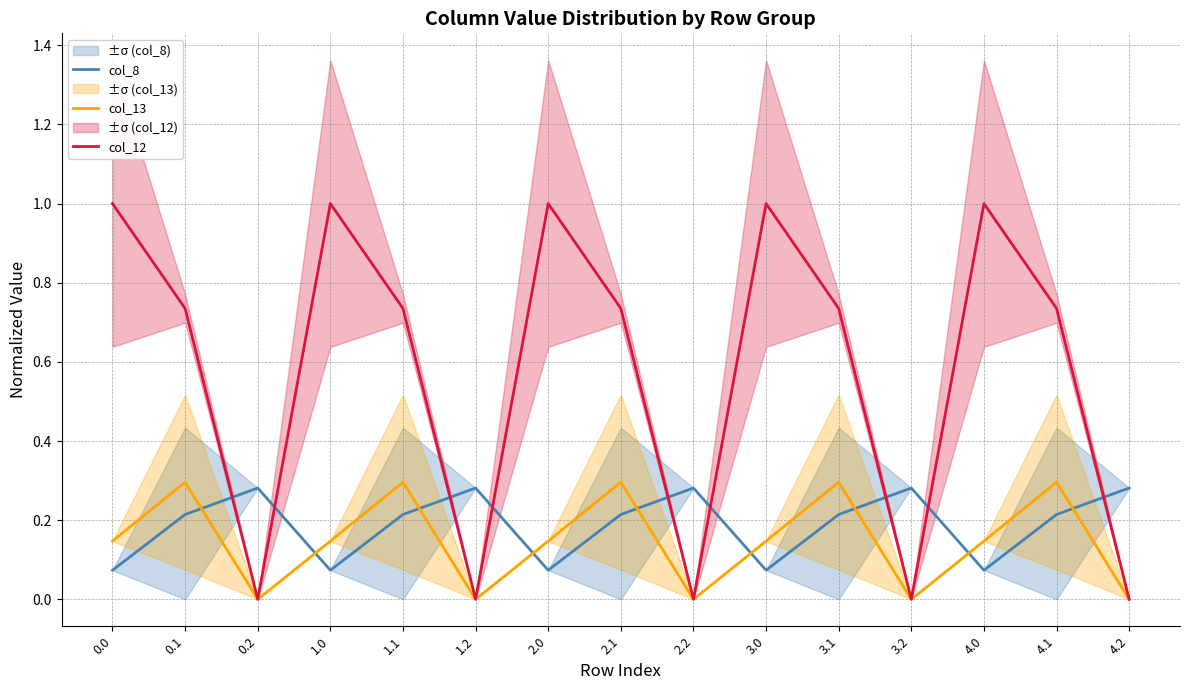

Which series has the largest total across all categories?

col_12